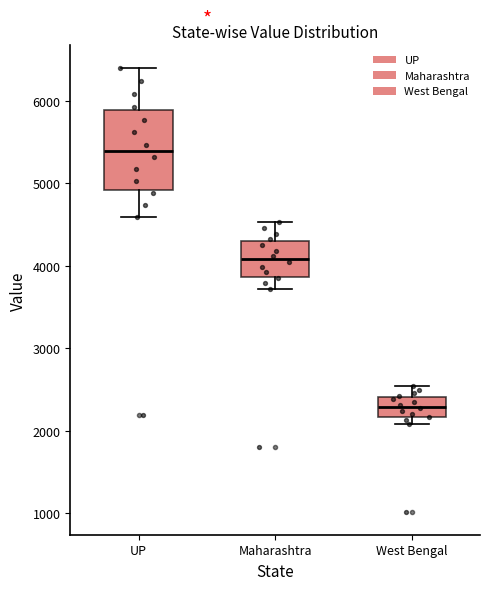

Reading left to right, read every box against the y-axis: the position of its median line, the range the box covers, and the ends of its whiskers. The values are not printed on the chart, so give them approximately, as read against the axis.

UP: median 5400, box 4900 to 5900, whiskers 4600 to 6400
Maharashtra: median 4100, box 3900 to 4300, whiskers 3700 to 4500
West Bengal: median 2300, box 2200 to 2400, whiskers 2100 to 2500